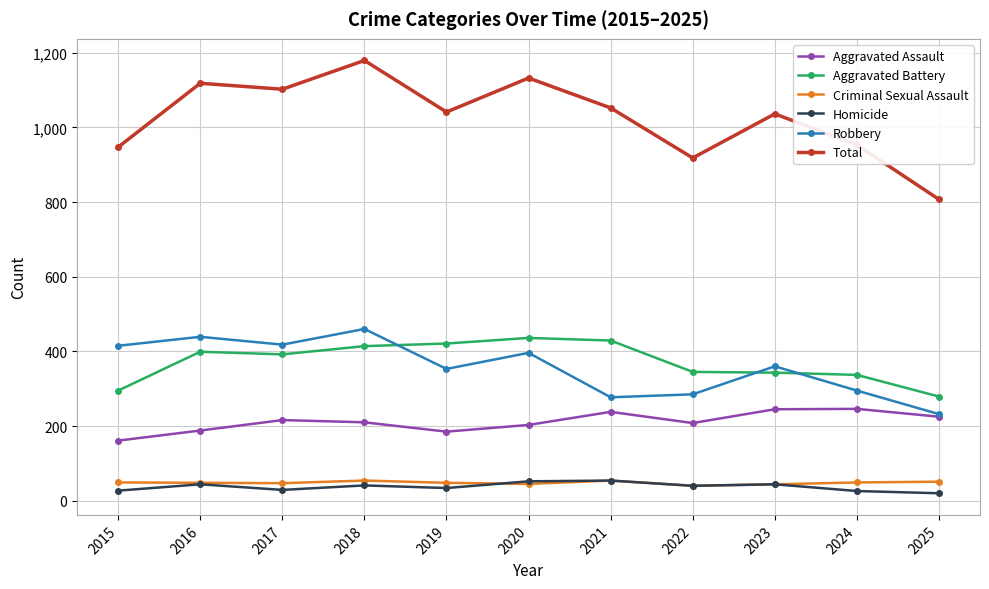

Where is the first local maximum for Total?

2016